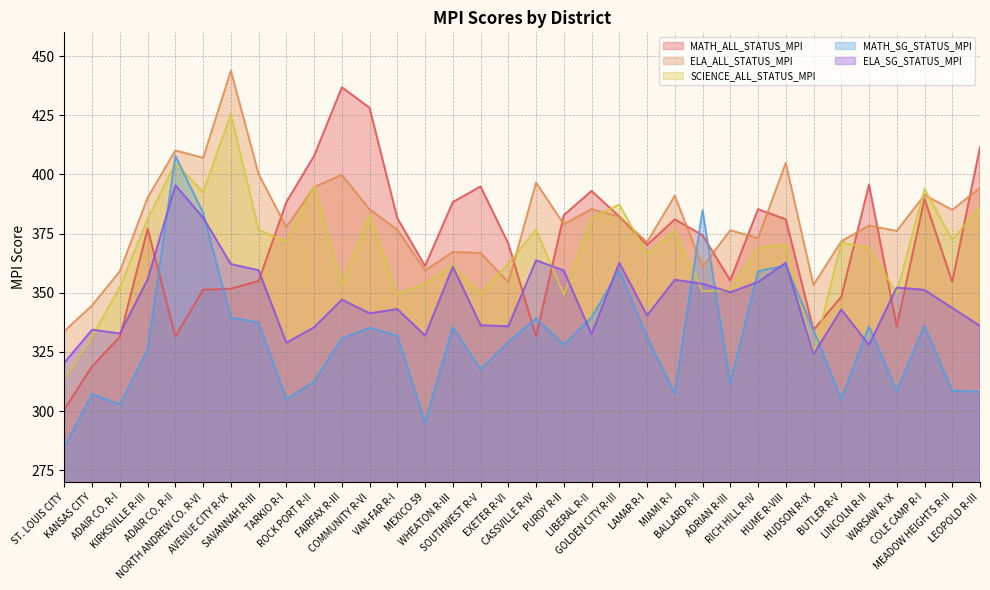

At how many categories does at least one series exceed 393?

13